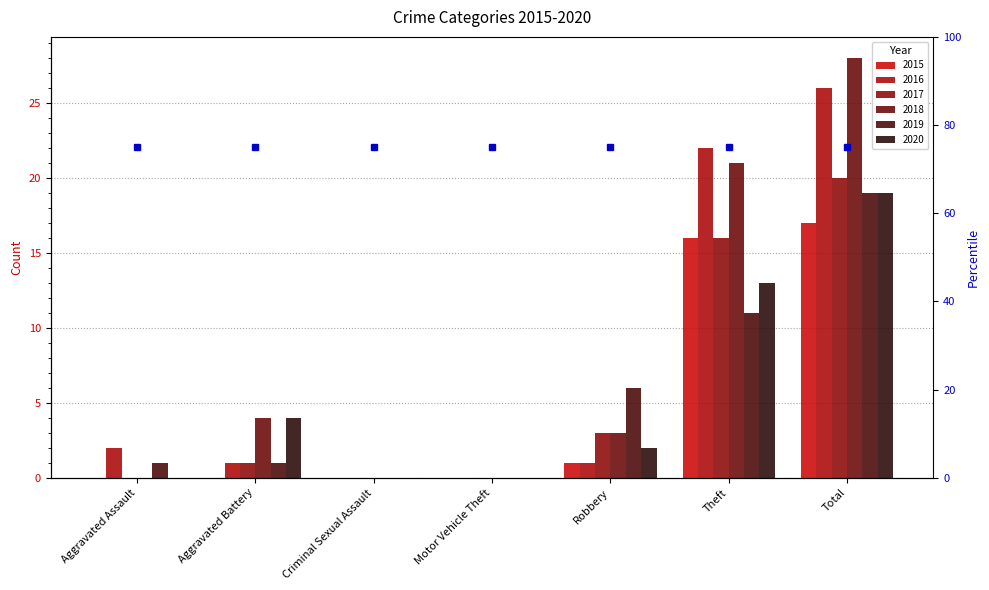

Reading right to left, list all the values displayed in this chart.

2015: 17	16	1	0	0	0	0
2016: 26	22	1	0	0	1	2
2017: 20	16	3	0	0	1	0
2018: 28	21	3	0	0	4	0
2019: 19	11	6	0	0	1	1
2020: 19	13	2	0	0	4	0